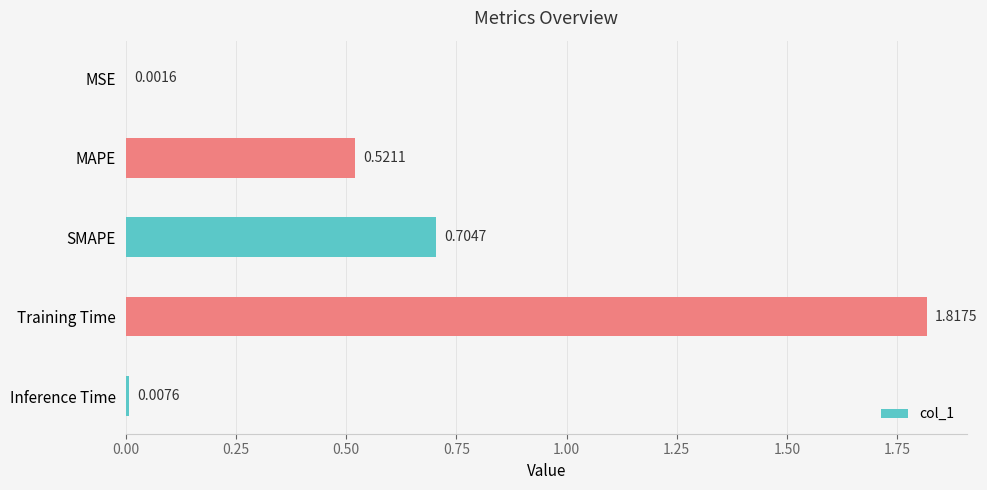

What is the sum of all values?

3.1